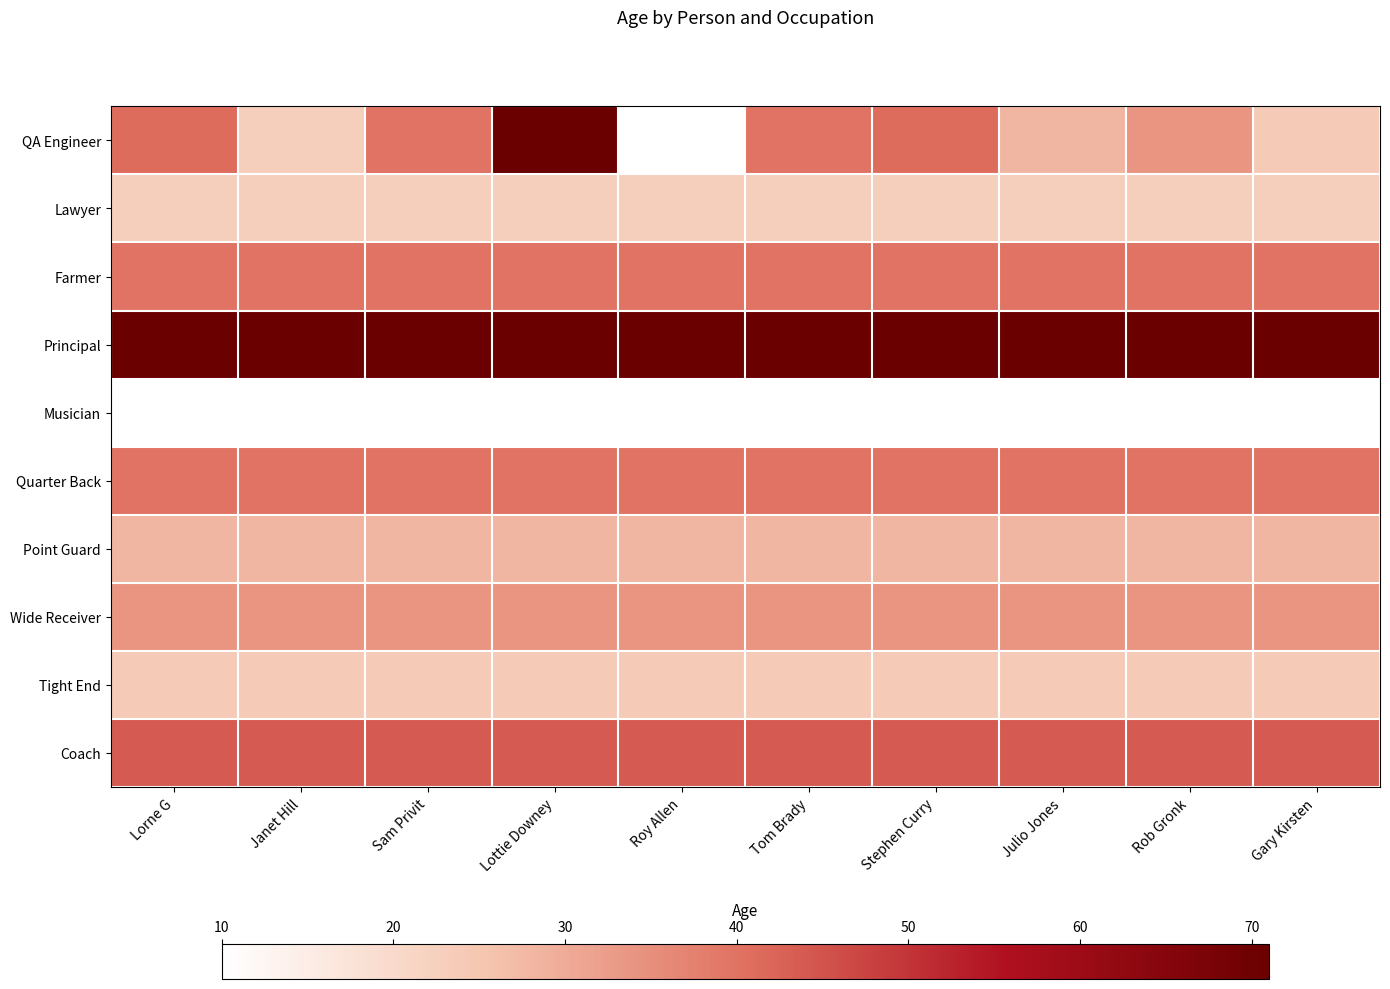

How many data points does each series have?

10